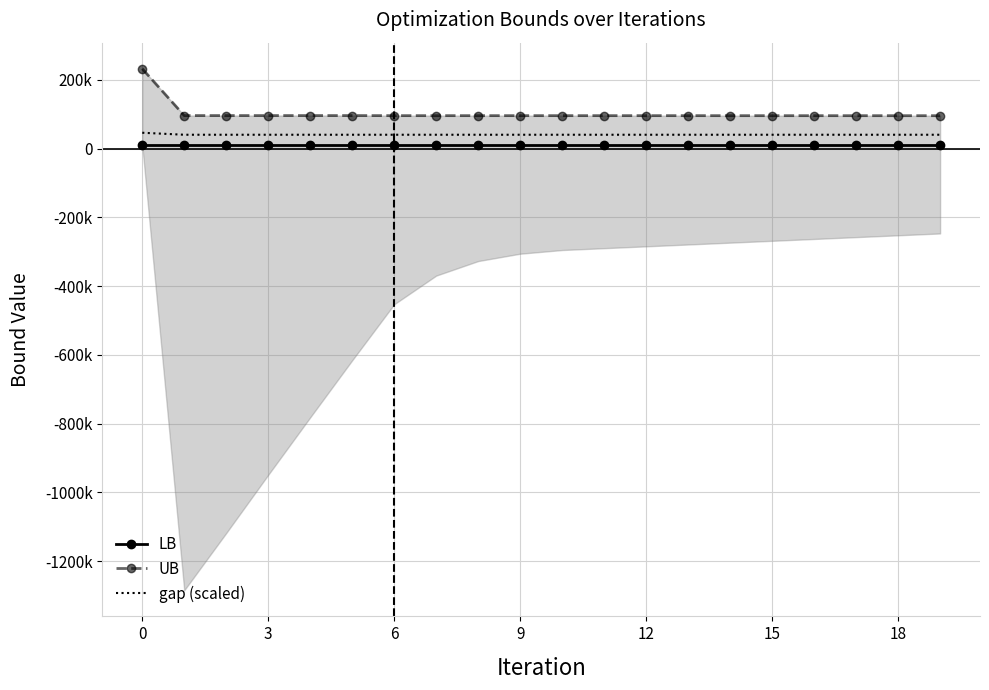

What is the spread (max minus min) of values at 6?

86383